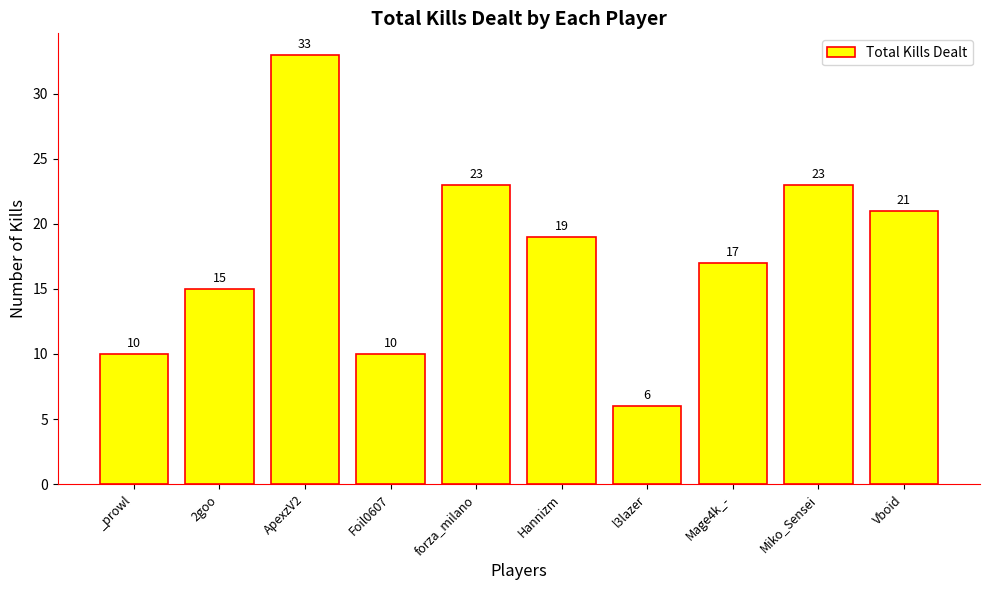

Count the number of data series in this chart.

1